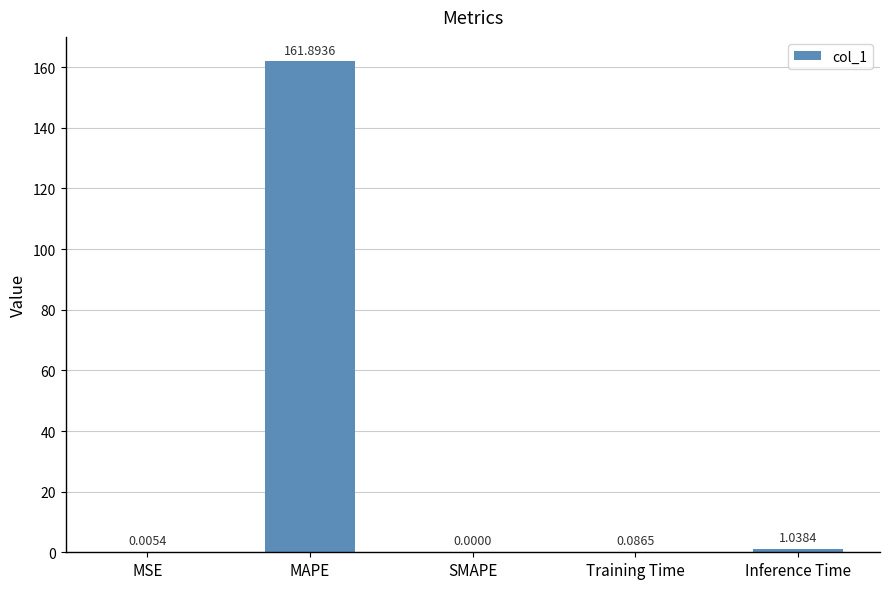

What is the sum of all values?

163.0